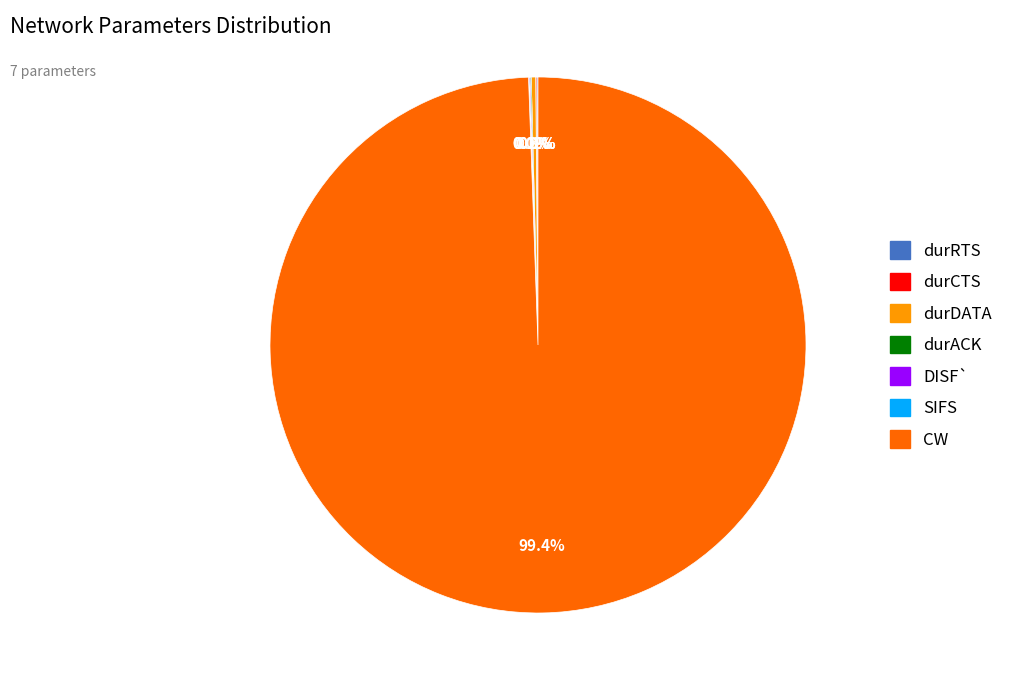

Which slice is the largest?

CW